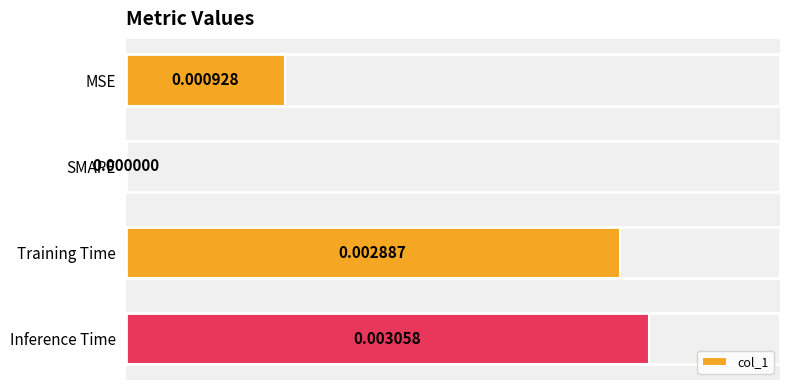

Does the chart contain stacked bars?

No